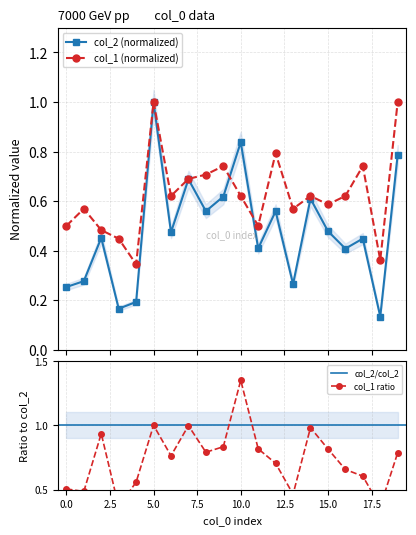

What is the difference between the maximum and minimum values in the col_2 series?

0.9